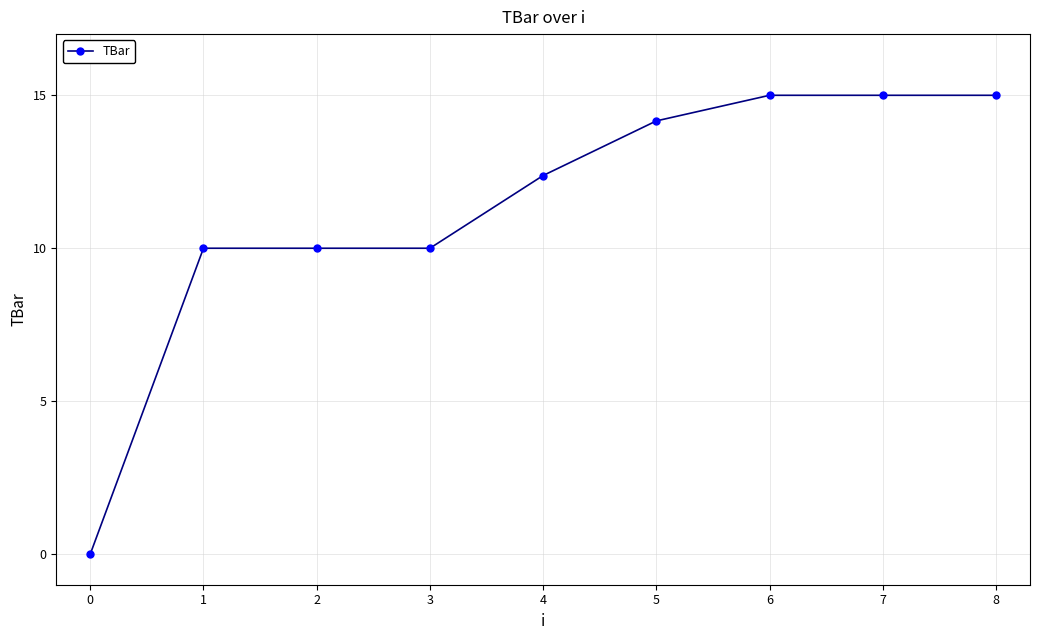

At which label does the data first exceed 12?

4